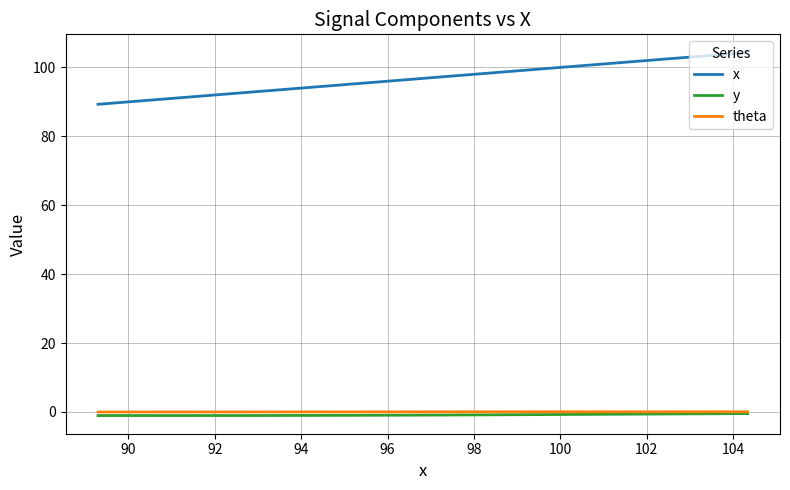

Does the chart display data point markers on the line(s)?

No